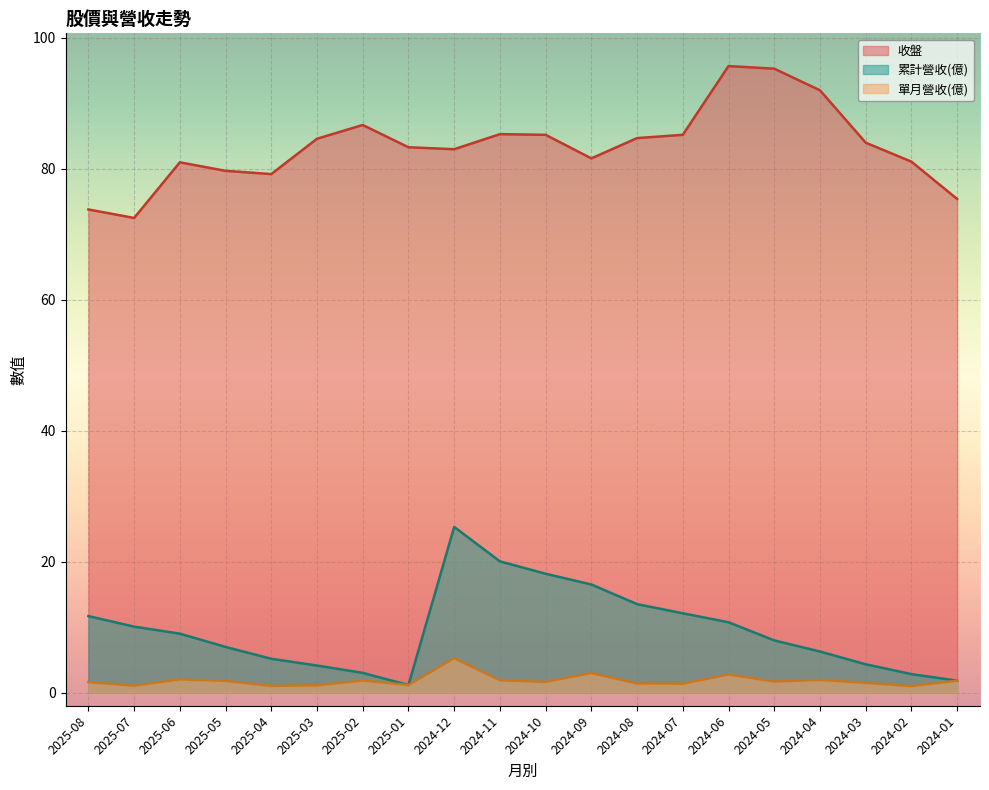

Does the chart display data point markers on the line(s)?

No